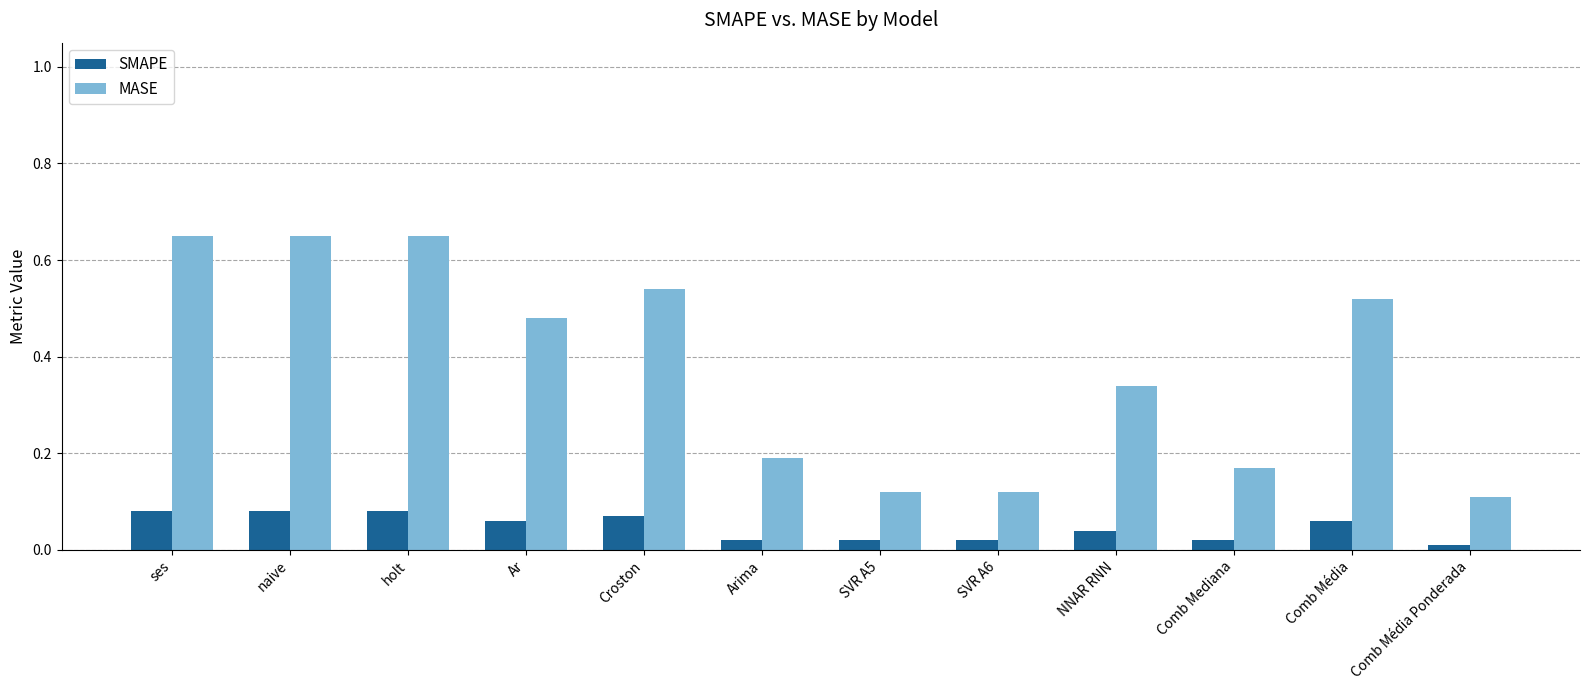

What is the sum of the MASE values at holt and ses?

1.3